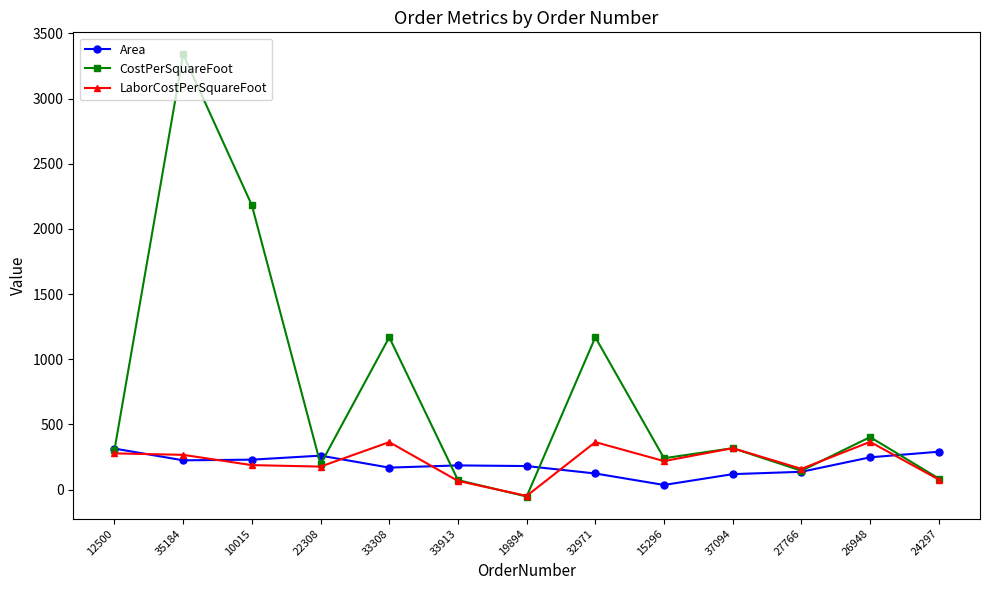

True or false: LaborCostPerSquareFoot has more than 1 points higher than both neighbors.

True